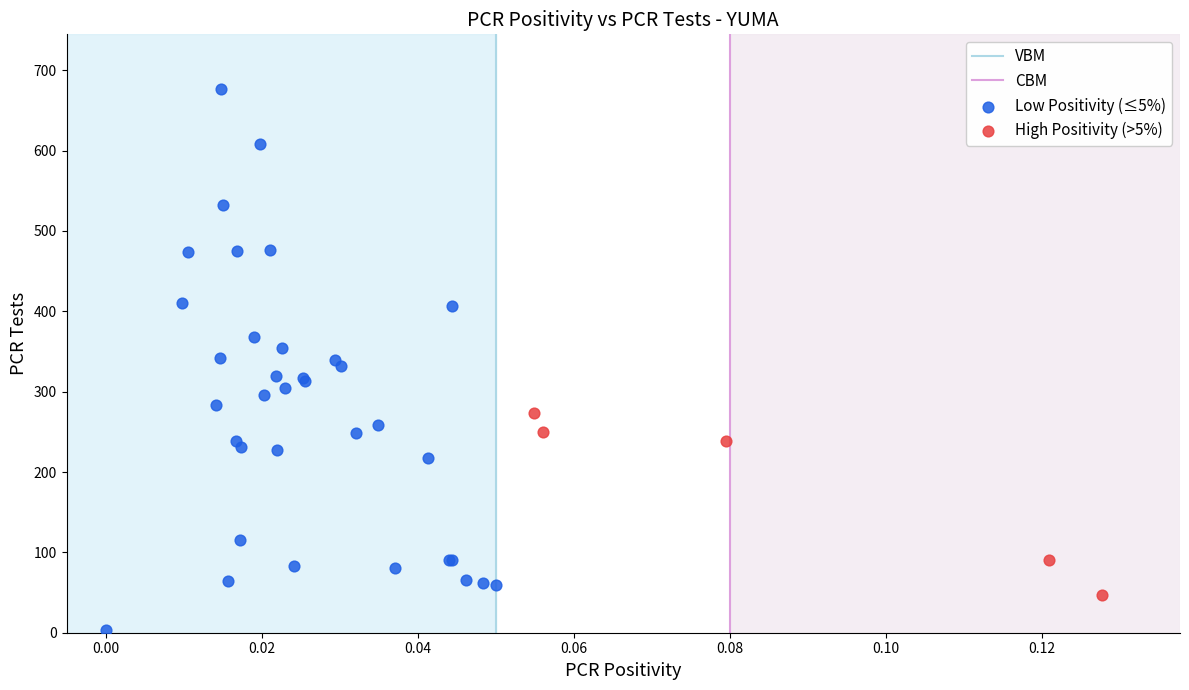

Which series has the largest Y range (max minus min)?

Low Positivity (≤5%)